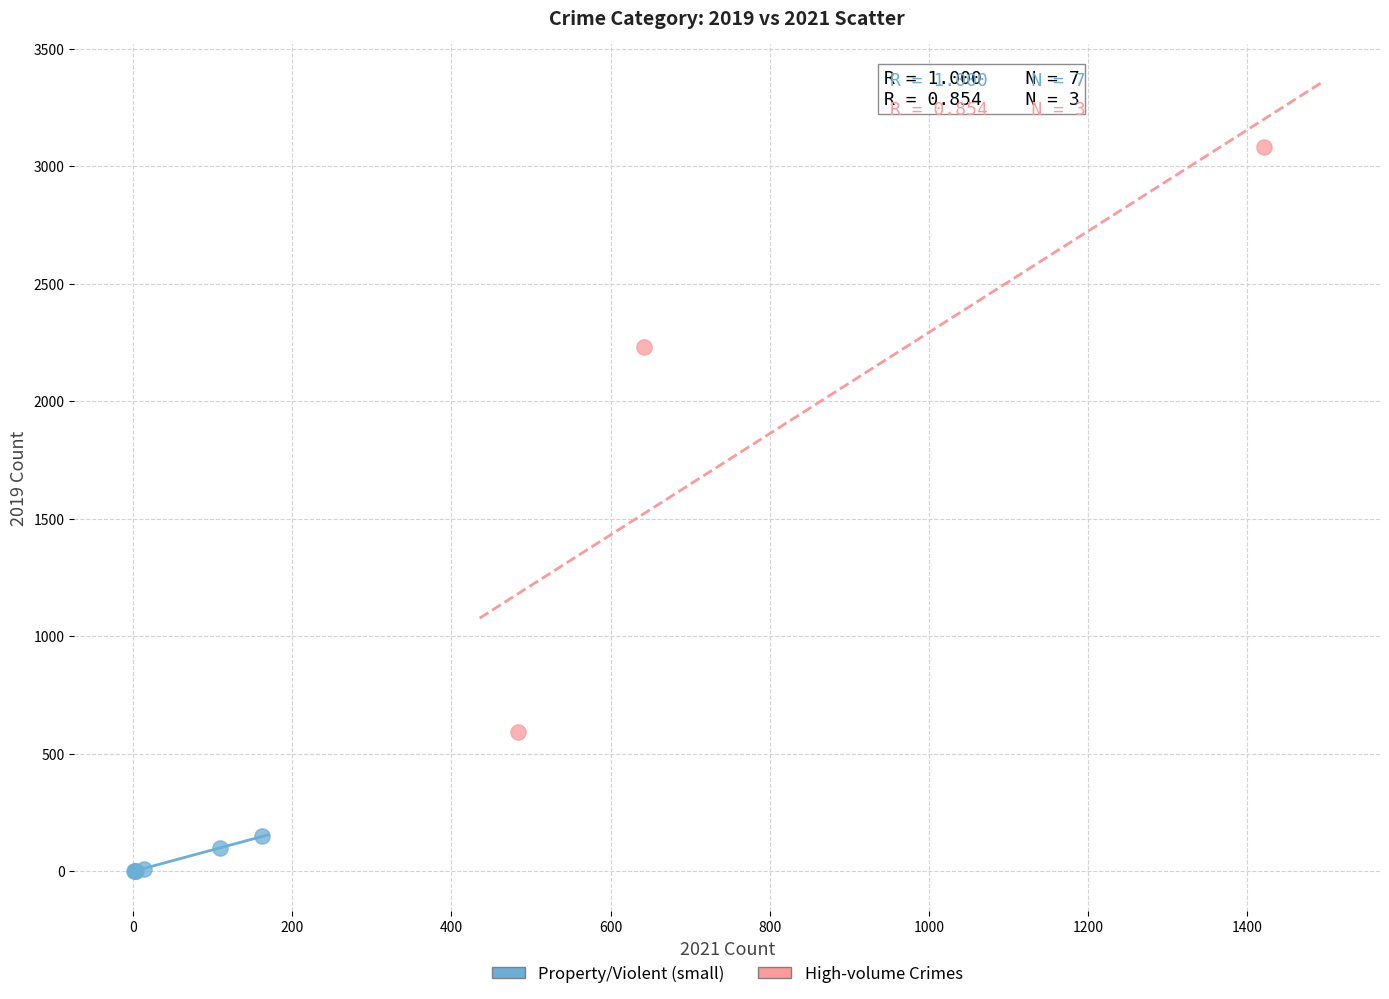

Which series has the widest spread of Y values?

High-volume Crimes